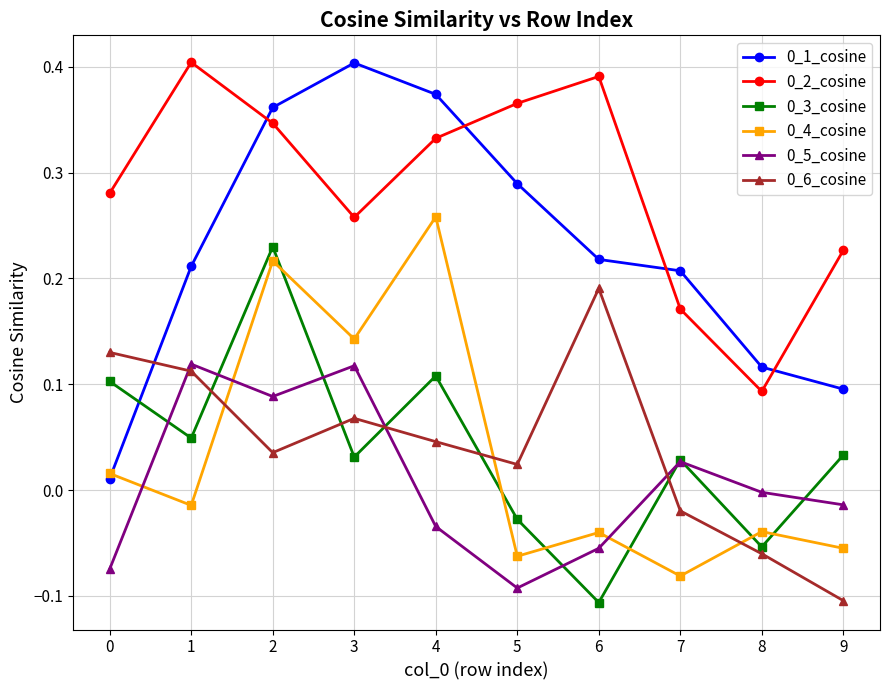

How many interior local valleys does the 0_5_cosine series have?

2